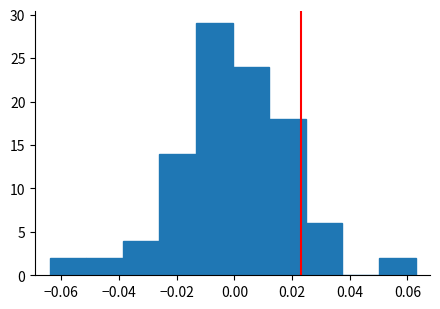

Reading left to right, list every bar in this chart as the range it spans on the x-axis followed by its height. Neither the bar edges nor the heights are printed on the chart, so give them approximately, as read against the axes.

-0.064 to -0.052: 2
-0.052 to -0.038: 2
-0.038 to -0.026: 4
-0.026 to -0.014: 14
-0.014 to 0.000: 29
0.000 to 0.012: 24
0.012 to 0.024: 18
0.024 to 0.038: 6
0.038 to 0.050: 0
0.050 to 0.062: 2